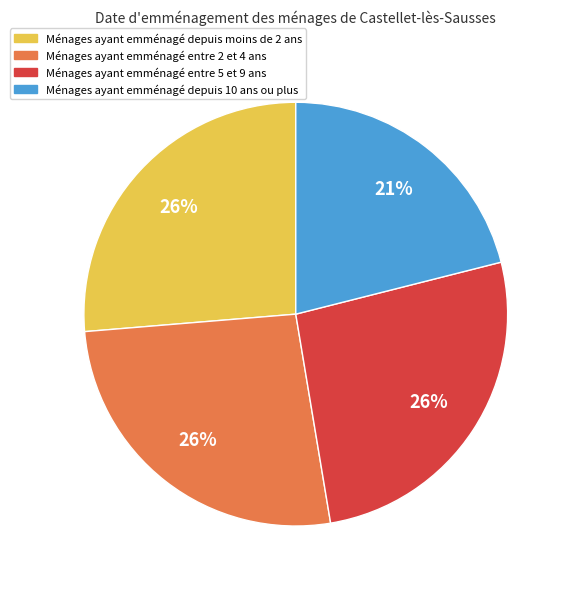

Is there a majority slice in this chart?

No